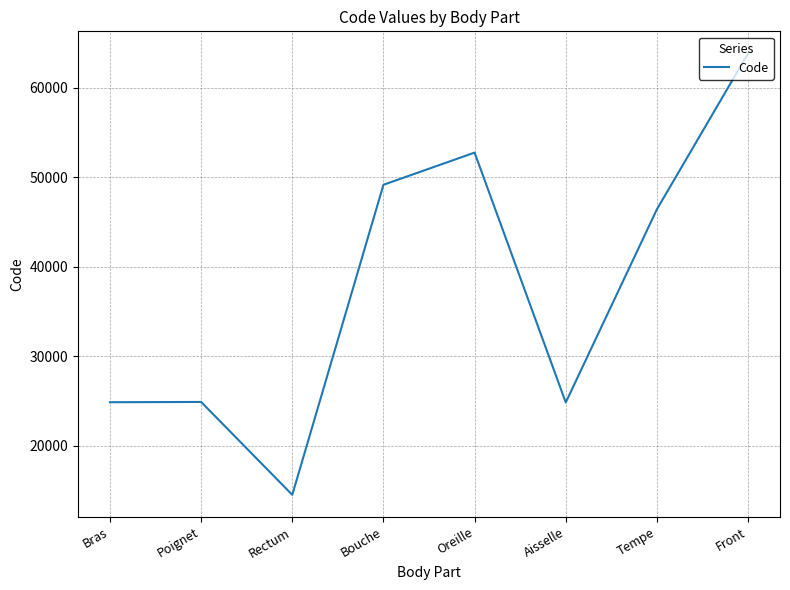

How many interior local valleys (lower than both neighbors) does the data have?

2